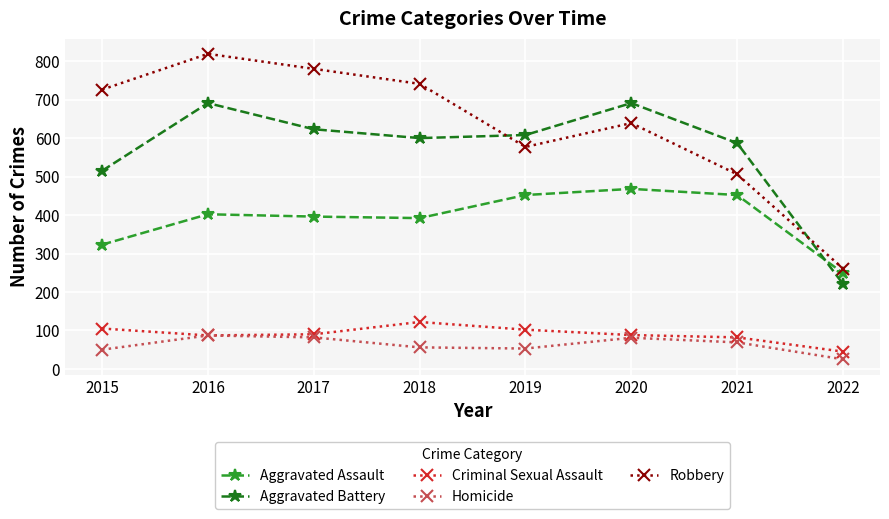

Where is the first local maximum for Robbery?

2016